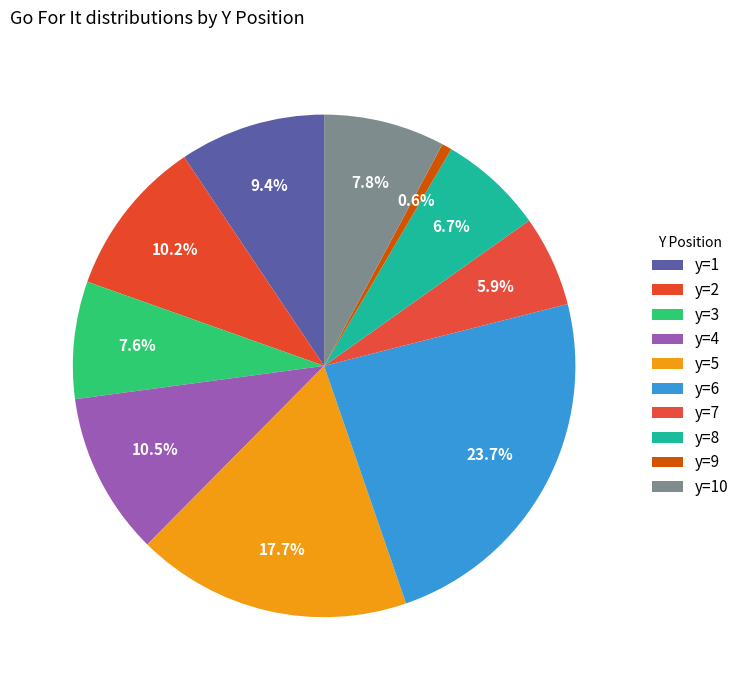

To the nearest percent, what is the average slice percentage?

10%